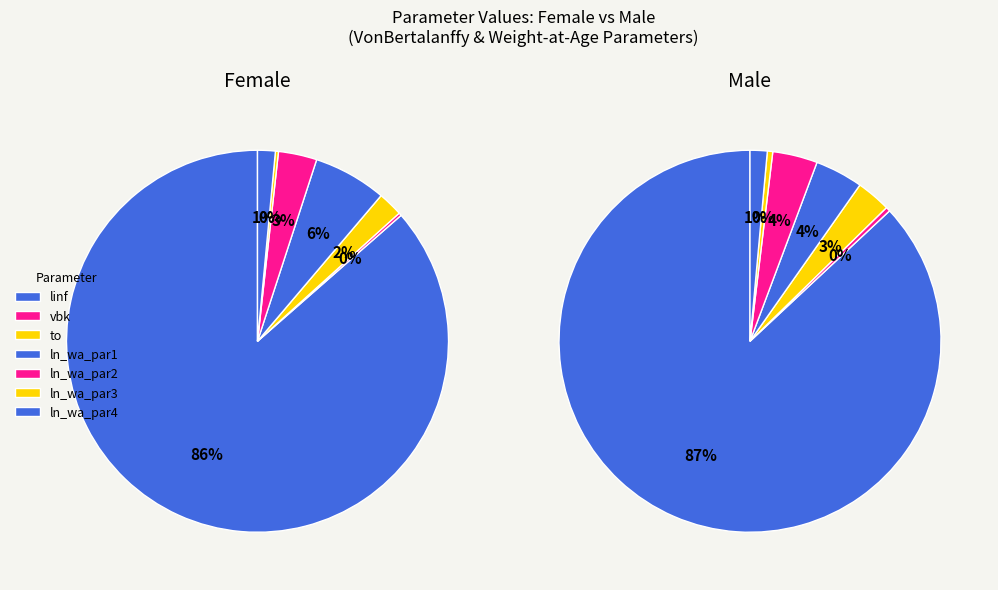

Which slice is the smallest?

vbk